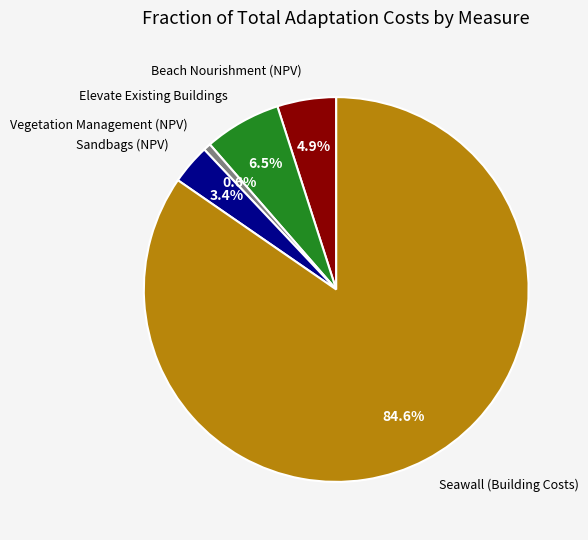

Does any single category account for the majority?

Yes